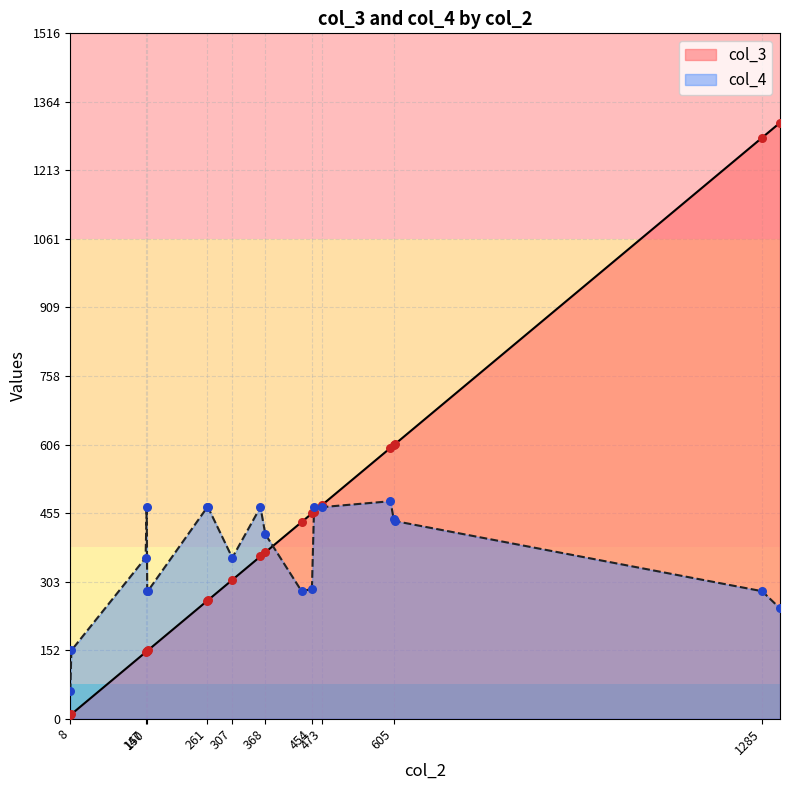

Which series has the widest spread of Y values?

col_3